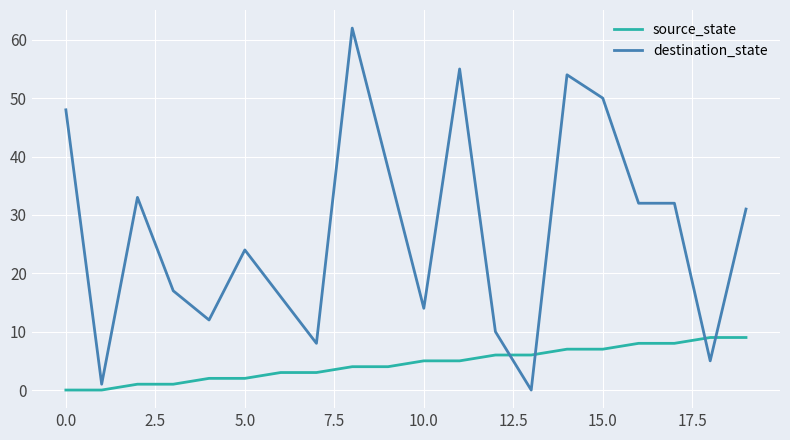

List the series in order of their overall mean, highest first.

destination_state, source_state